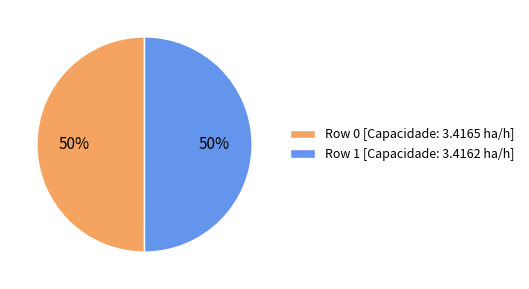

What percentage is the Row 1 slice, to the nearest percent?

50%